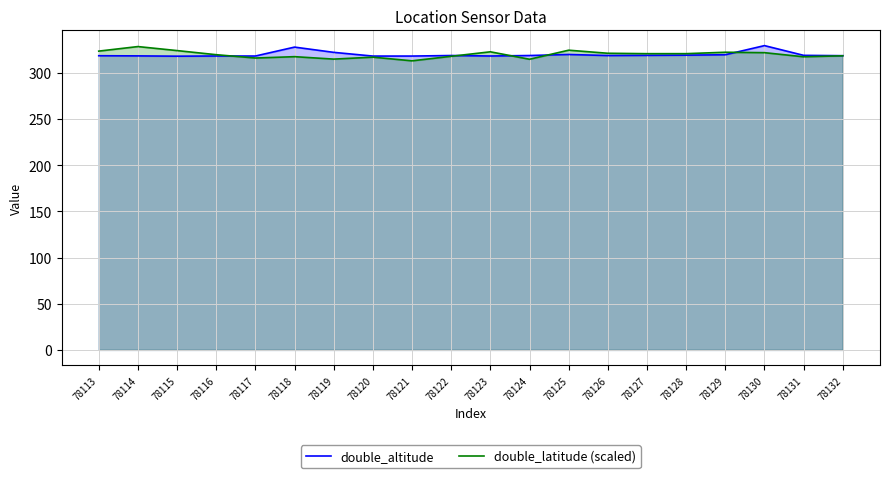

Count the number of data series in this chart.

2